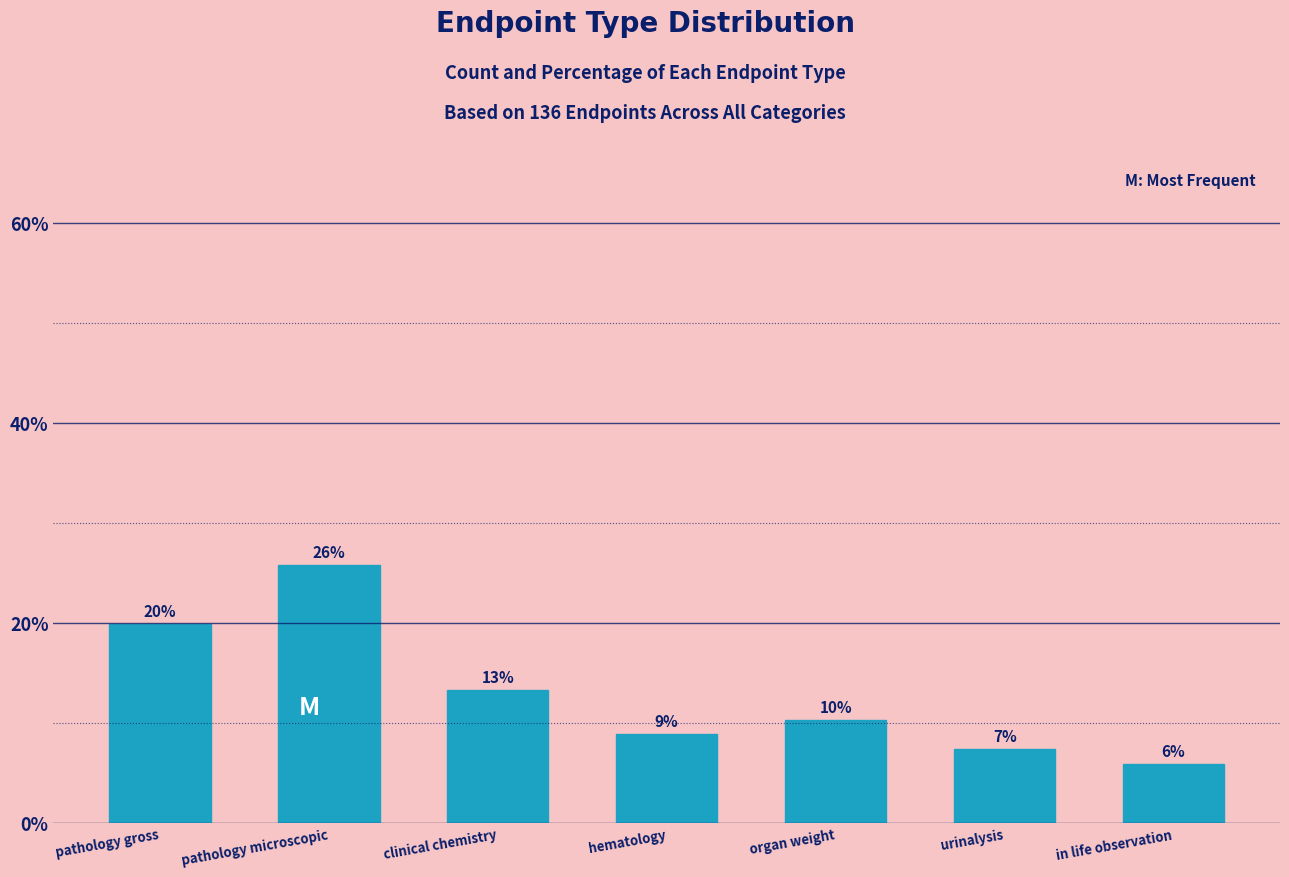

How many bars are there in total?

7